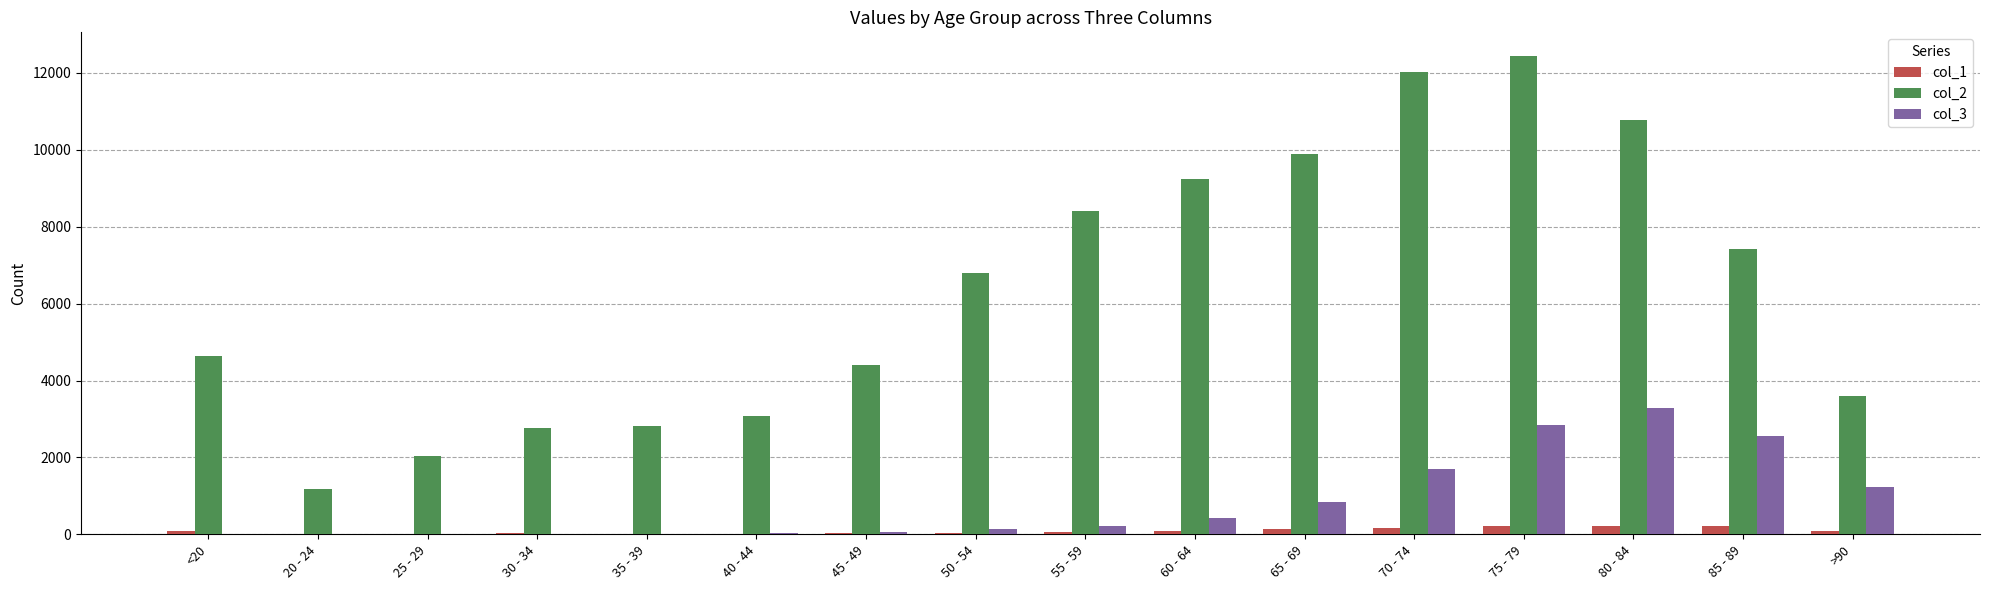

Is it true that col_2 equals 4270 at 65 - 69?

False